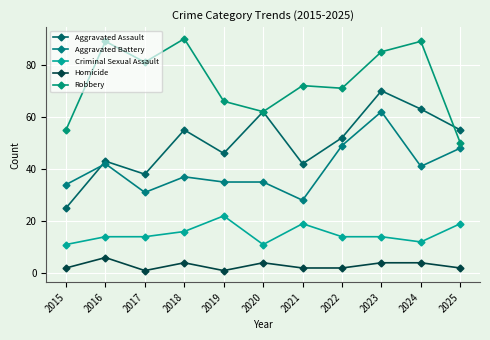

At which category does Homicide reach its first local peak?

2016